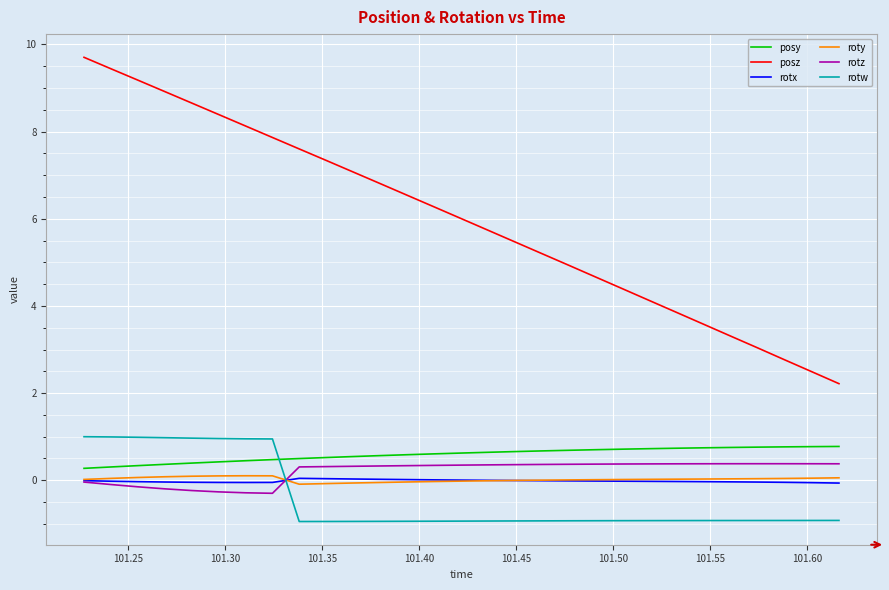

Which series has the largest range (max minus min)?

posz